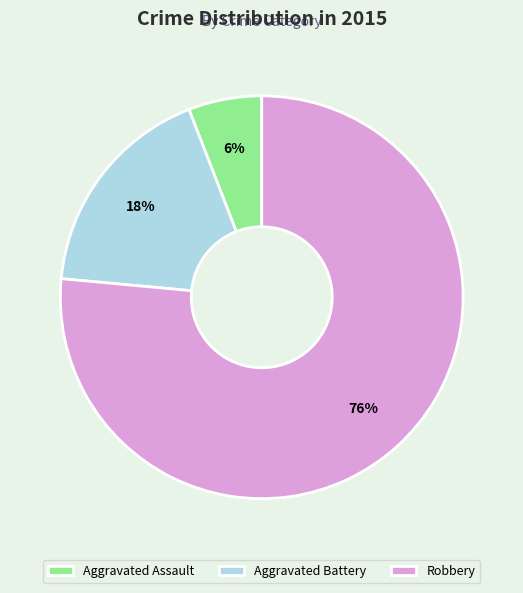

Between Robbery and Aggravated Assault, which is larger?

Robbery